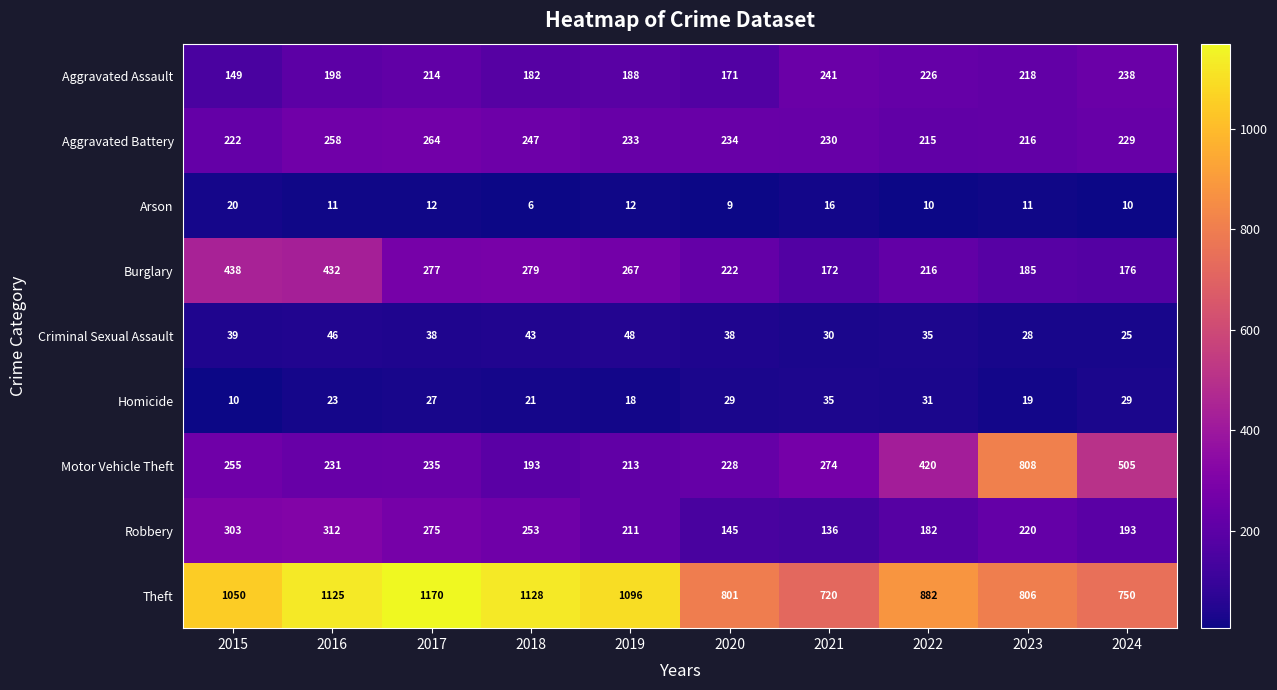

What is the minimum value shown in the chart?

6